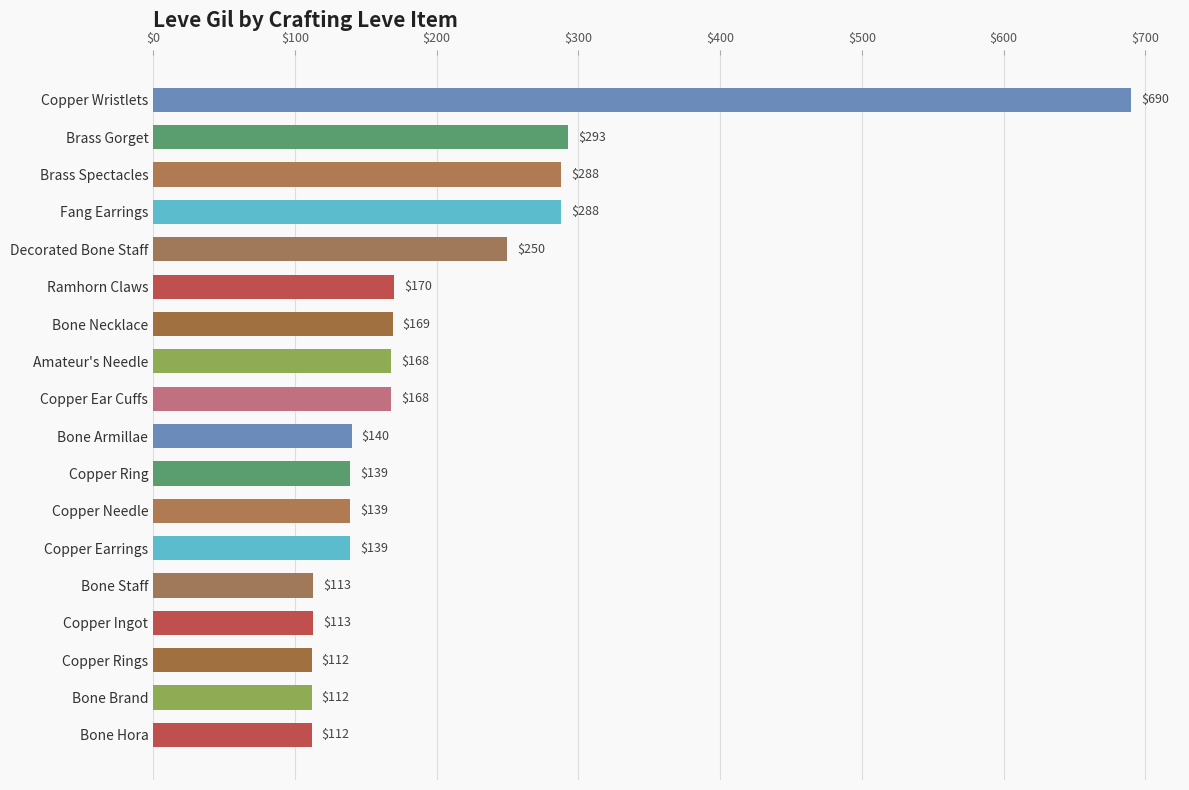

What position from the top is Copper Ring?

11